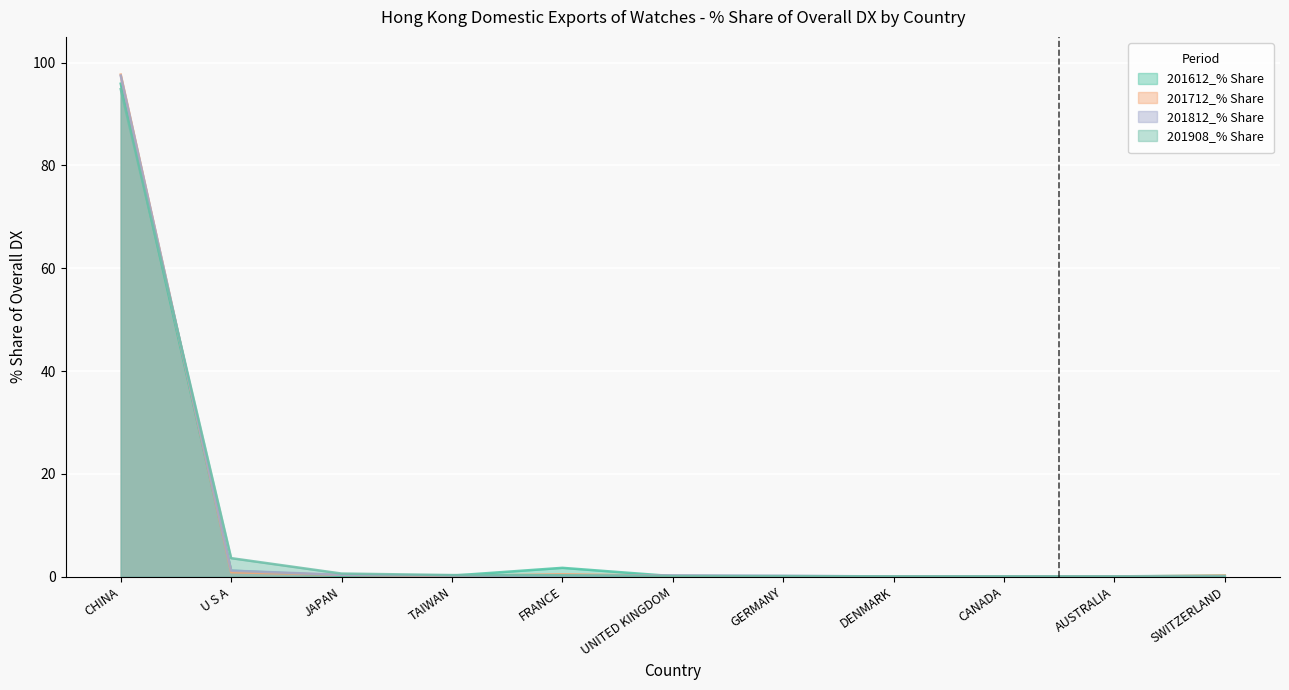

Which series has the widest spread of values?

201712_% Share